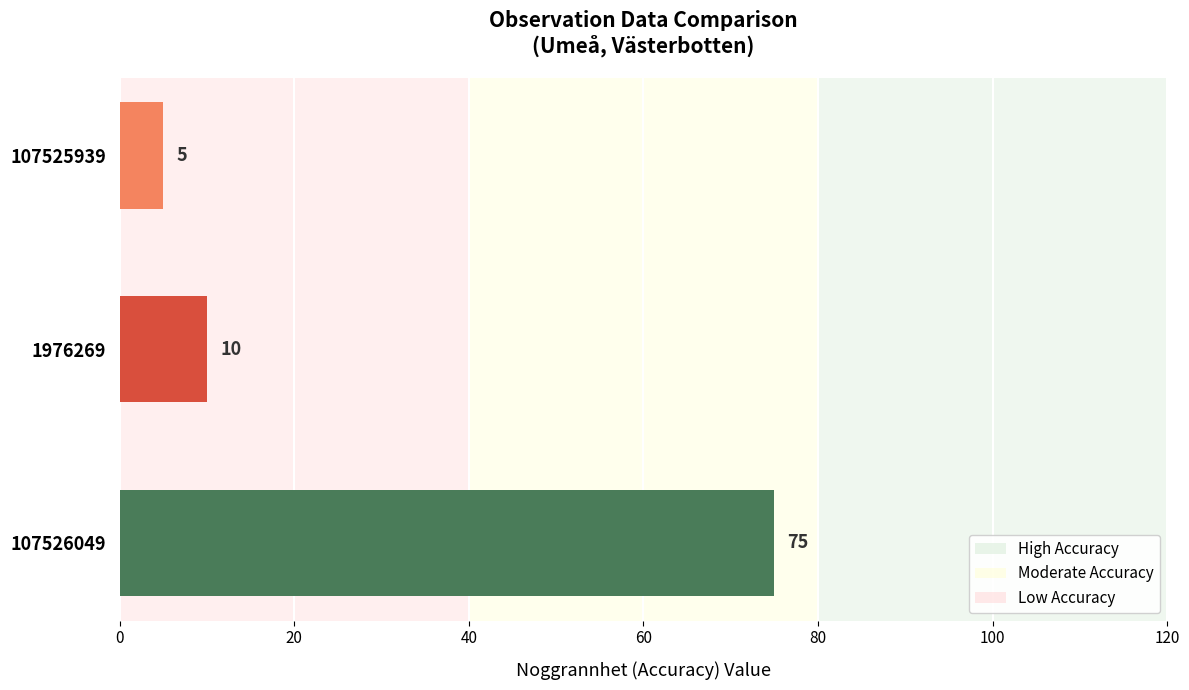

Where is the data nearest to the value 40?

1976269